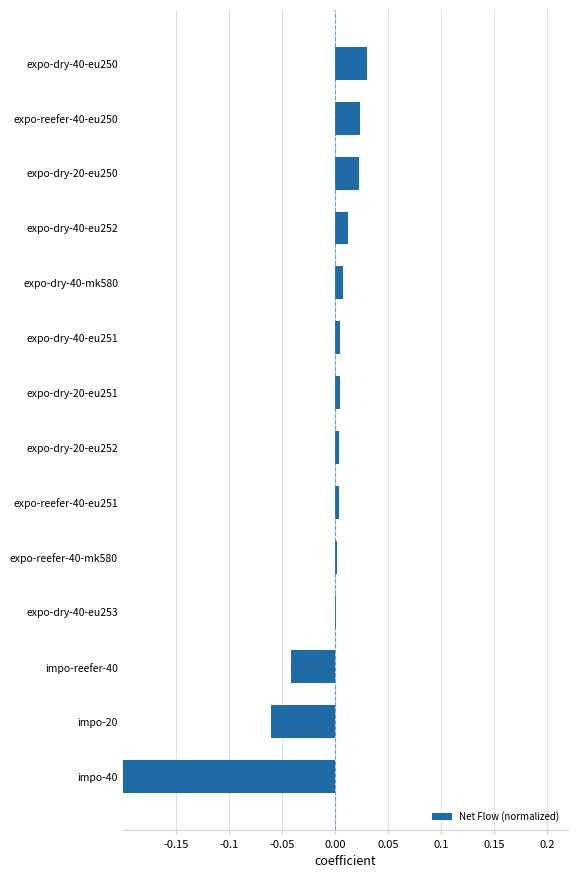

Is it true that the value at expo-dry-40-mk580 is 0.0?

True